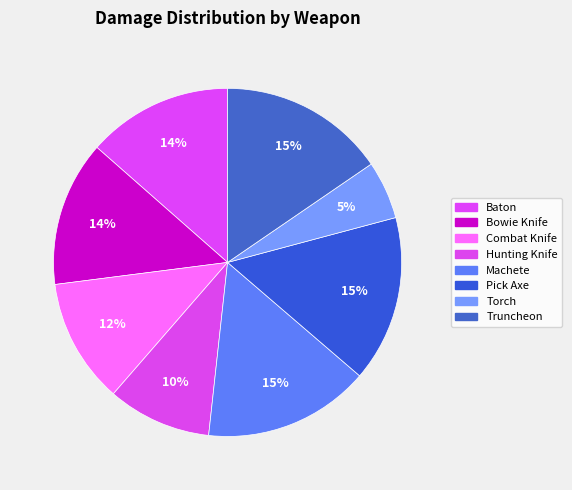

What percentage is the Bowie Knife slice, to the nearest percent?

14%